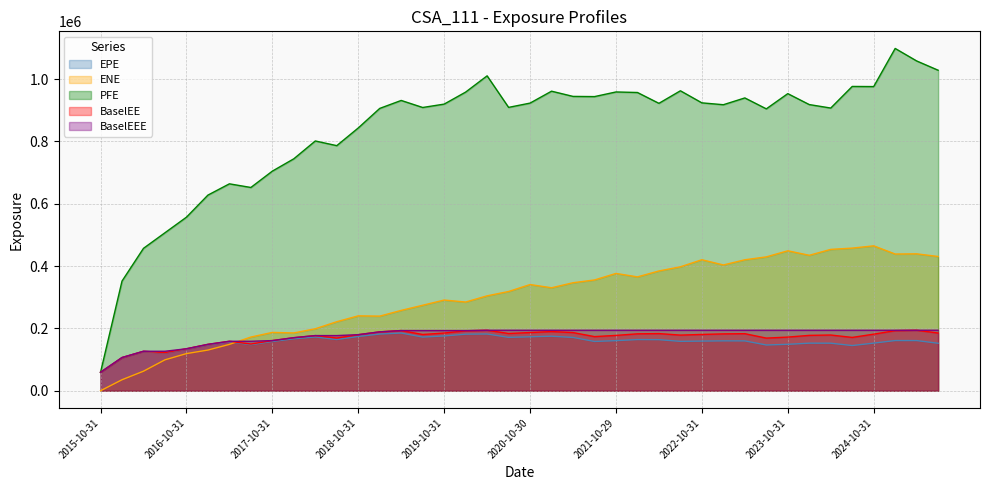

Which series has the widest spread of values?

PFE